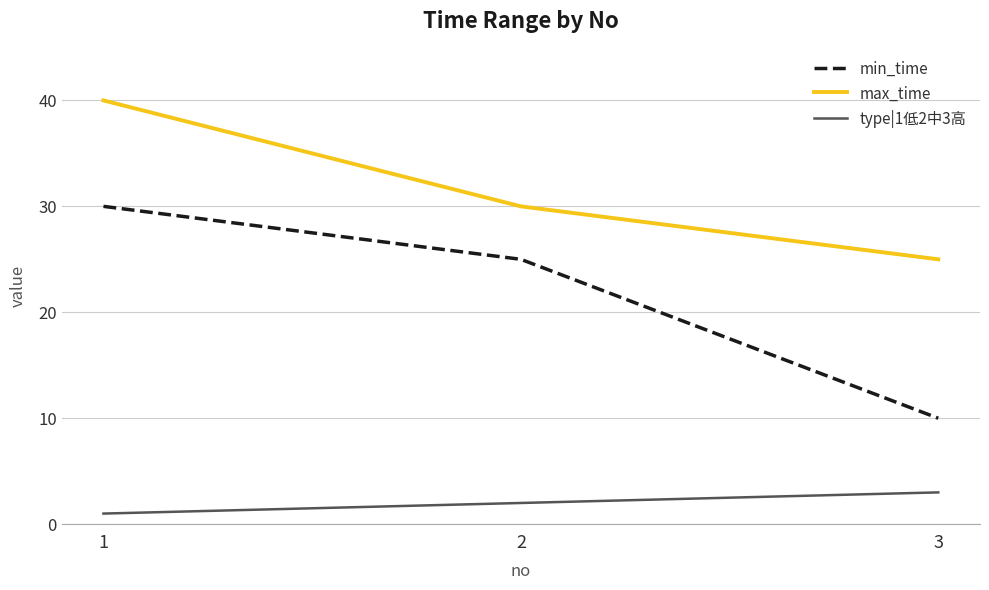

Is the value of type|1低2中3高 at 1 greater than the value of min_time at 1?

No